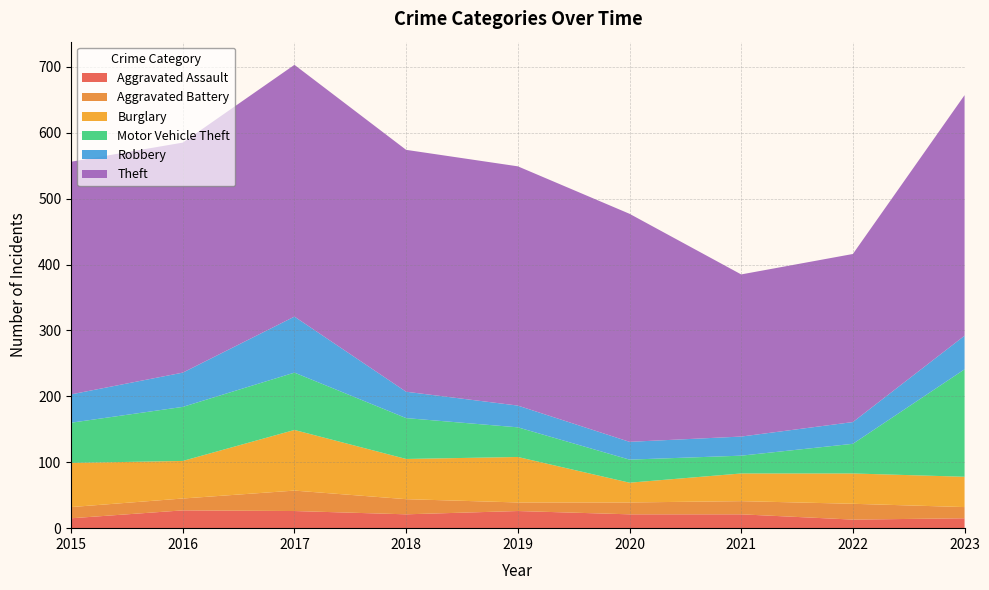

Reading left to right, list all the values displayed in this chart.

Aggravated Assault: 15	27	26	21	26	21	21	13	15
Aggravated Battery: 17	18	31	23	13	18	20	24	17
Burglary: 67	57	92	61	69	30	42	46	46
Motor Vehicle Theft: 61	82	87	62	45	35	27	45	163
Robbery: 43	52	85	40	33	27	29	33	51
Theft: 353	349	382	367	363	346	246	255	365